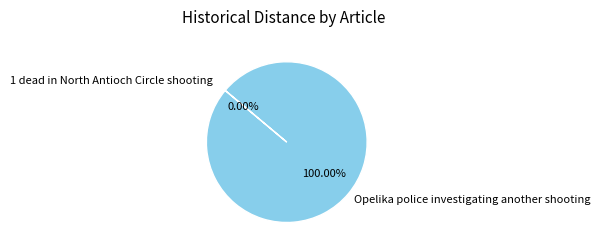

True or false: 1 dead in North Antioch Circle shooting accounts for 1% of the total.

False